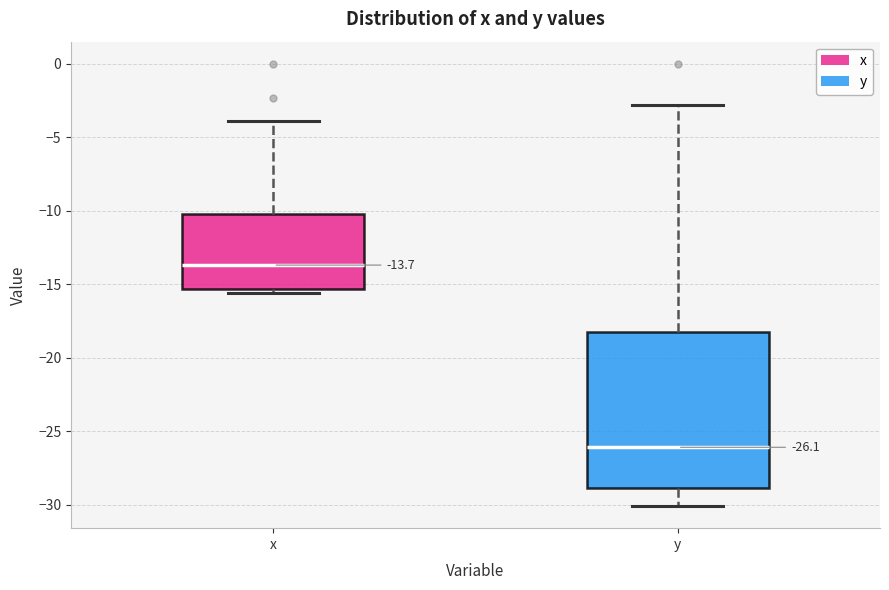

Comparing the boxes themselves (not the whiskers), which one is the tallest?

y